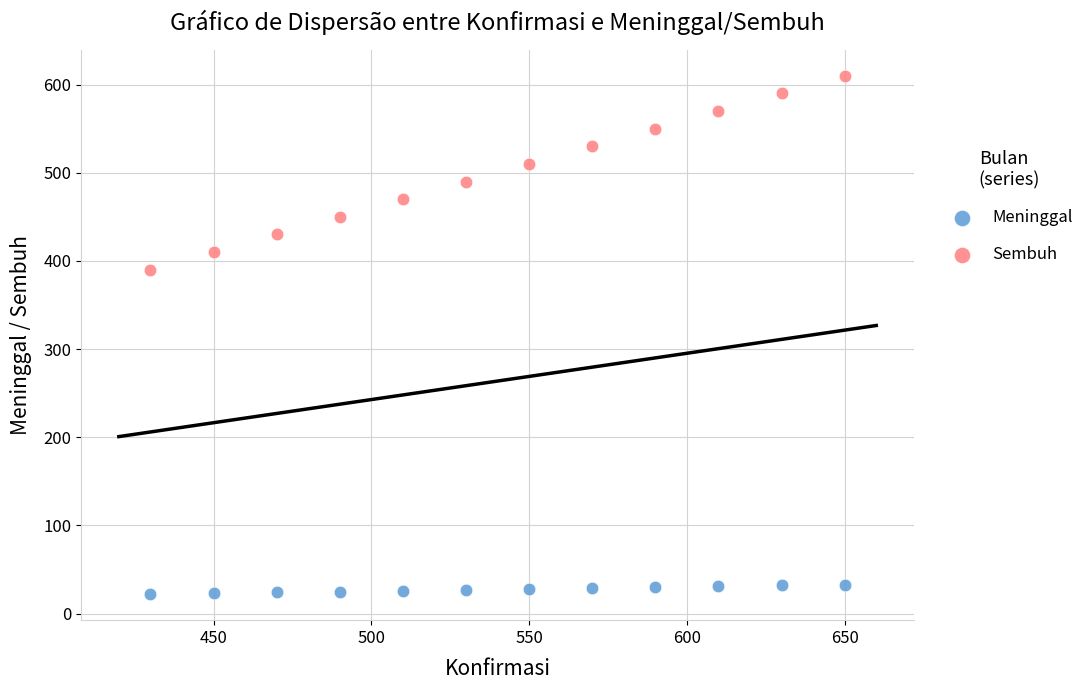

What are all the series names shown in the legend?

Meninggal, Sembuh